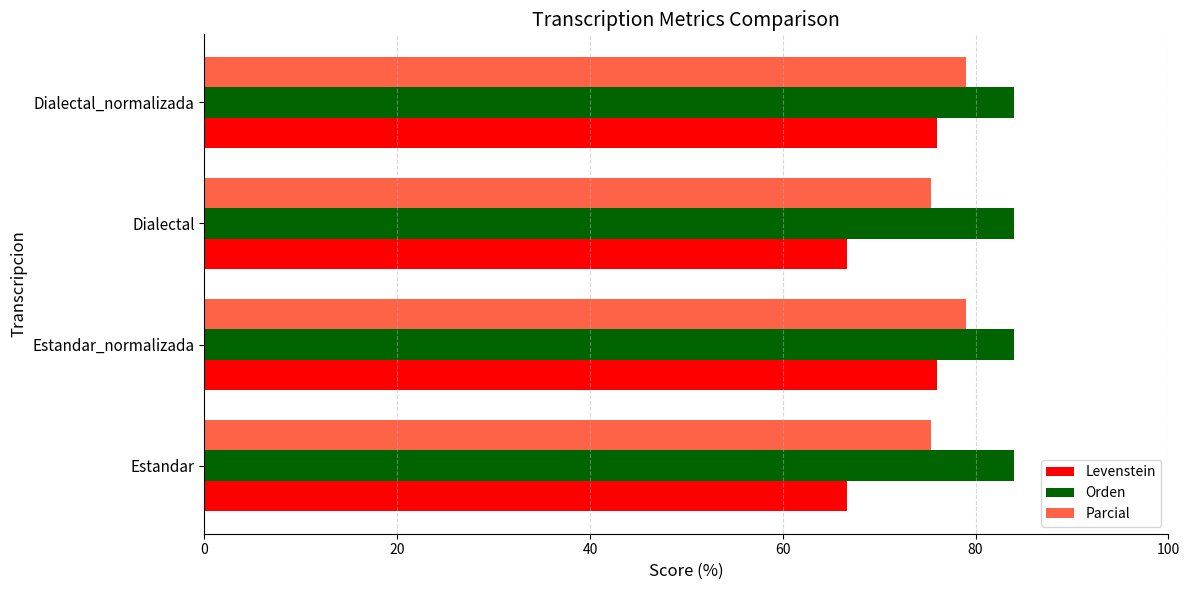

How many data points in Parcial are above 79?

2